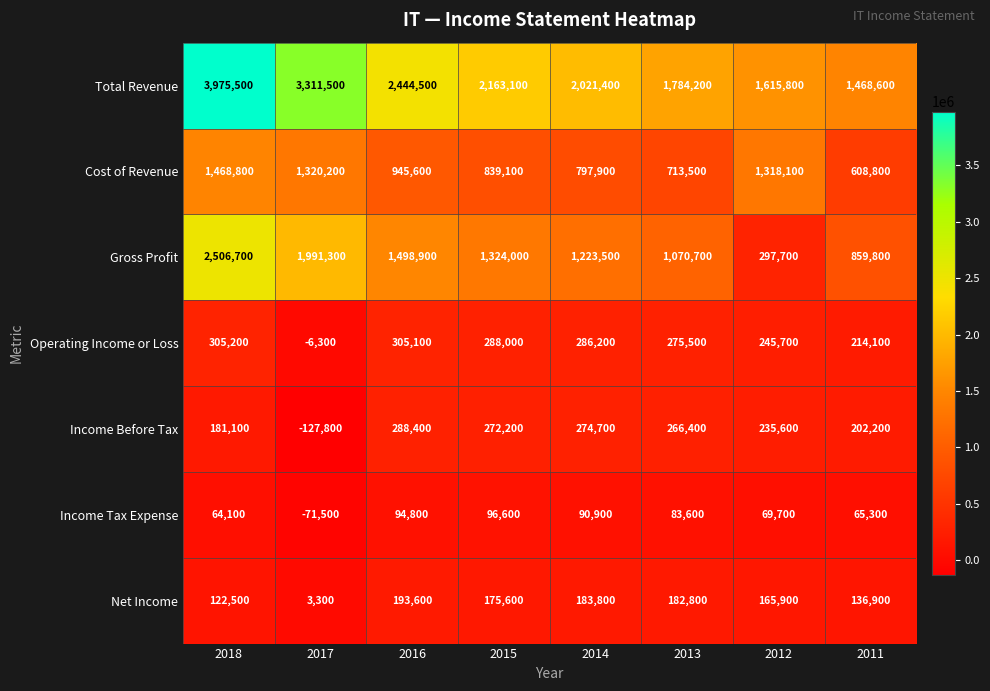

How many categories are shown in the chart?

8